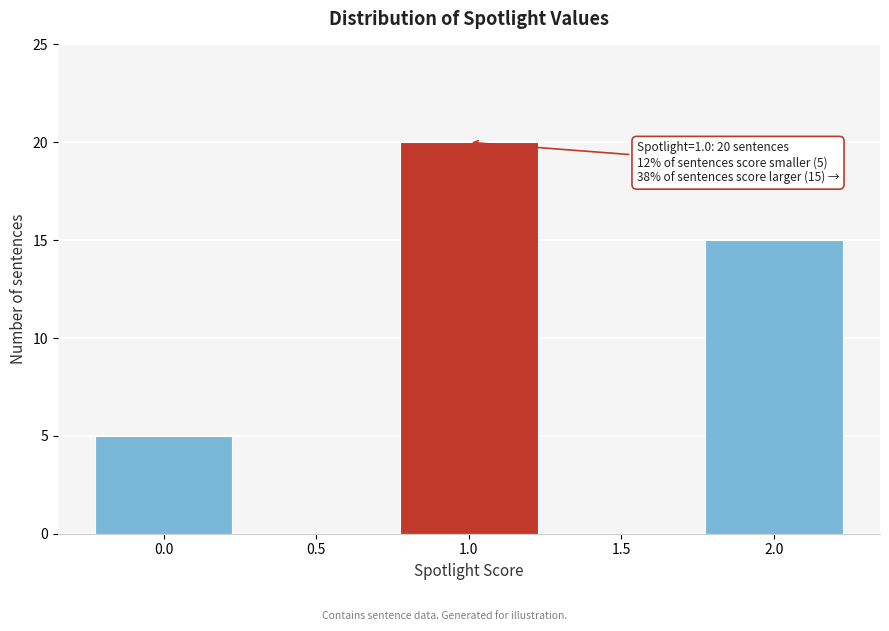

Reading left to right, list all the values displayed in this chart.

0.0=5	0.5=0	1.0=20	1.5=0	2.0=15